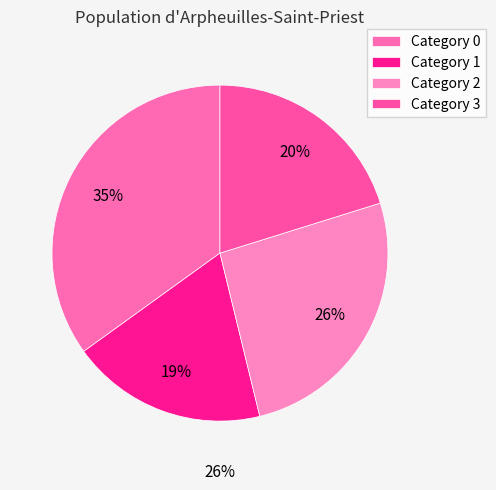

Is it true that 3 is 13% of the pie?

False